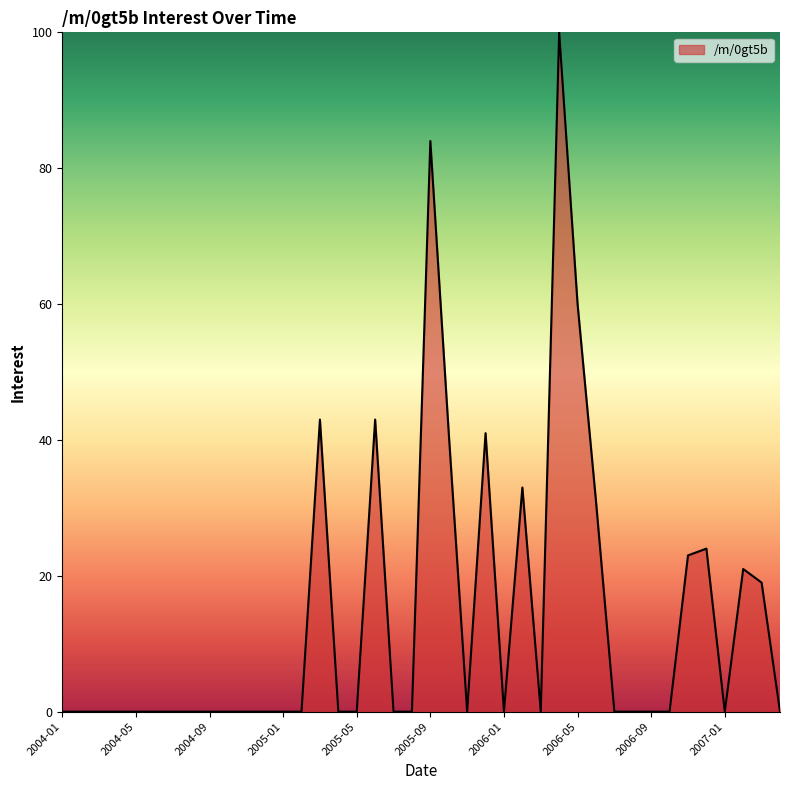

What is the difference between the maximum and minimum values?

100